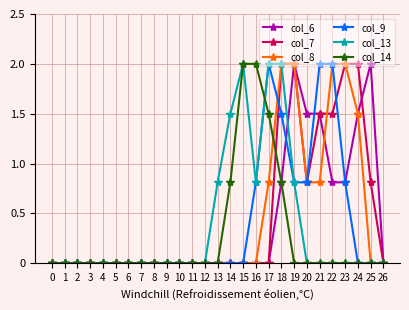

What is the maximum value shown in the chart?

2.0